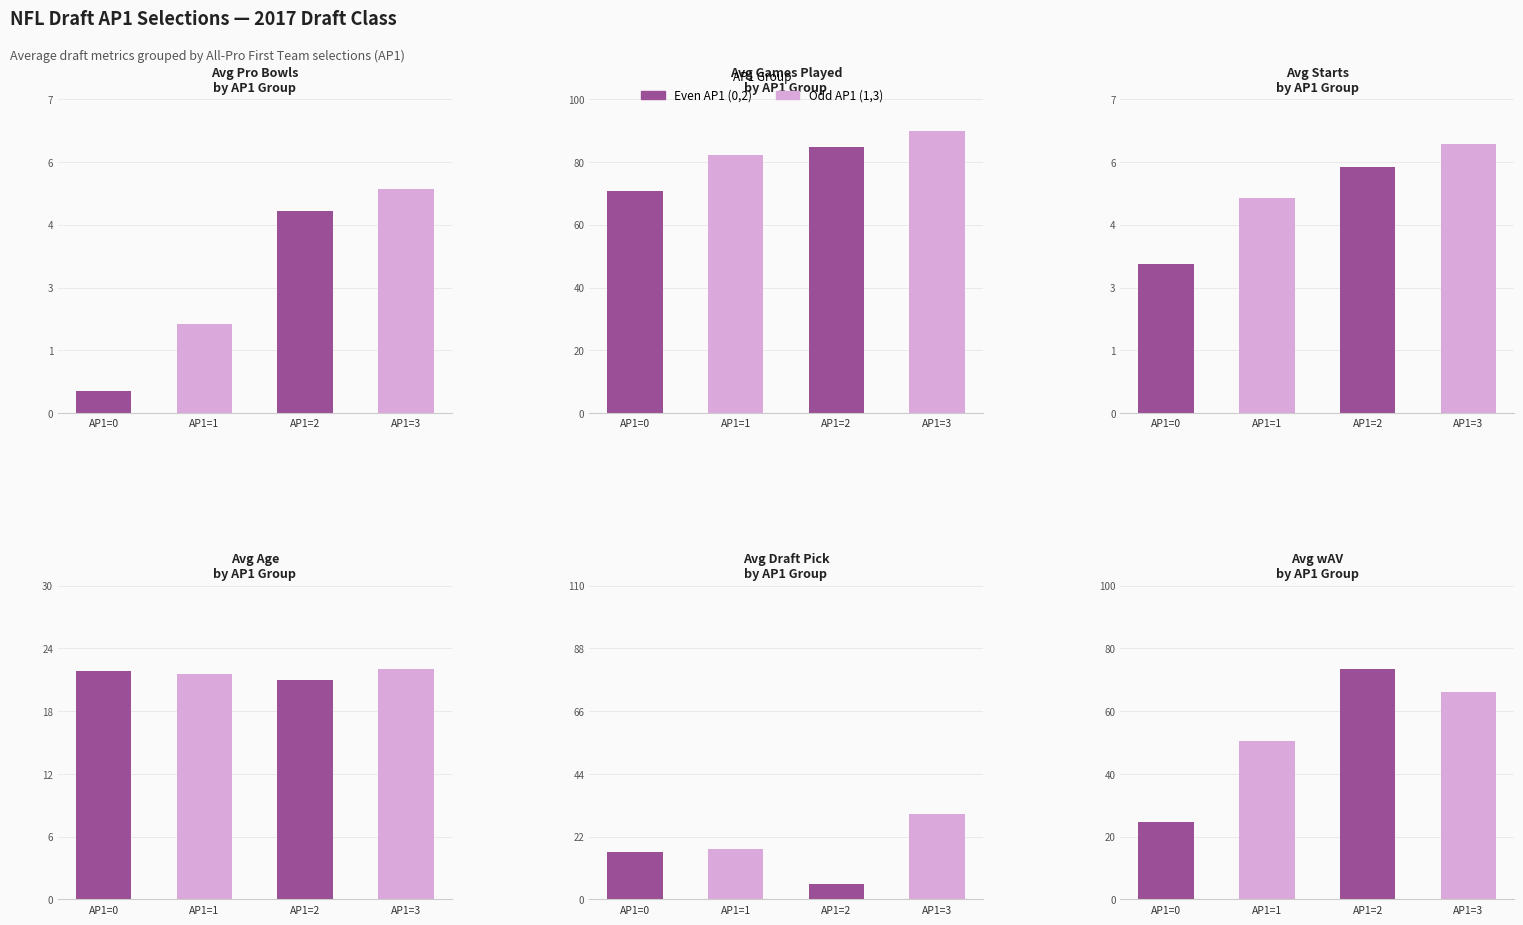

Reading left to right, transcribe all the data shown in this chart.

PB: 0.5	2.0	4.5	5.0
G: 70.8	82.4	85.0	90.0
St: 3.3	4.8	5.5	6.0
Age: 21.9	21.6	21.0	22.0
Pick: 16.6	17.8	5.5	30.0
wAV: 24.7	50.6	73.5	66.0